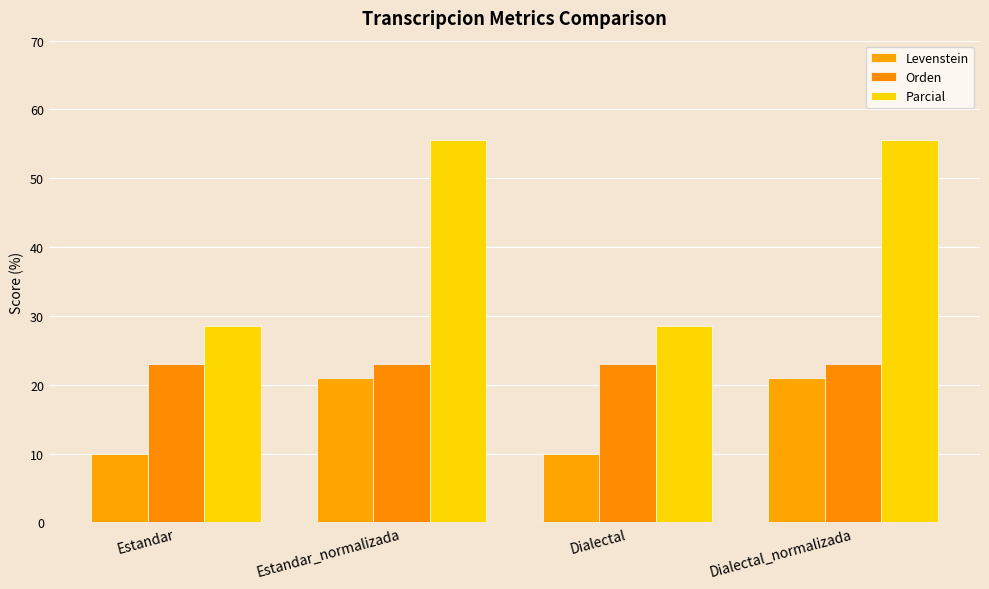

At Estandar_normalizada, list the series in order from largest to smallest.

Parcial, Orden, Levenstein